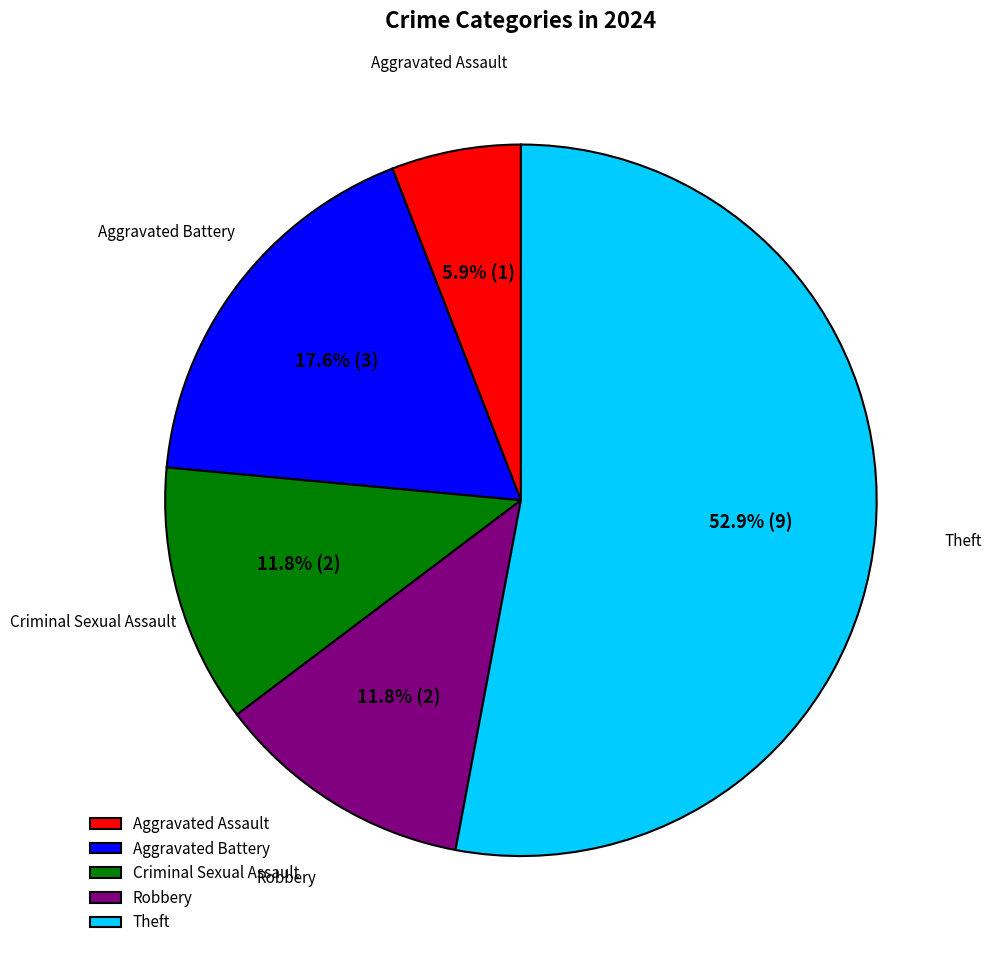

What is the ratio of the value at Theft to the value at Aggravated Battery?

3.0